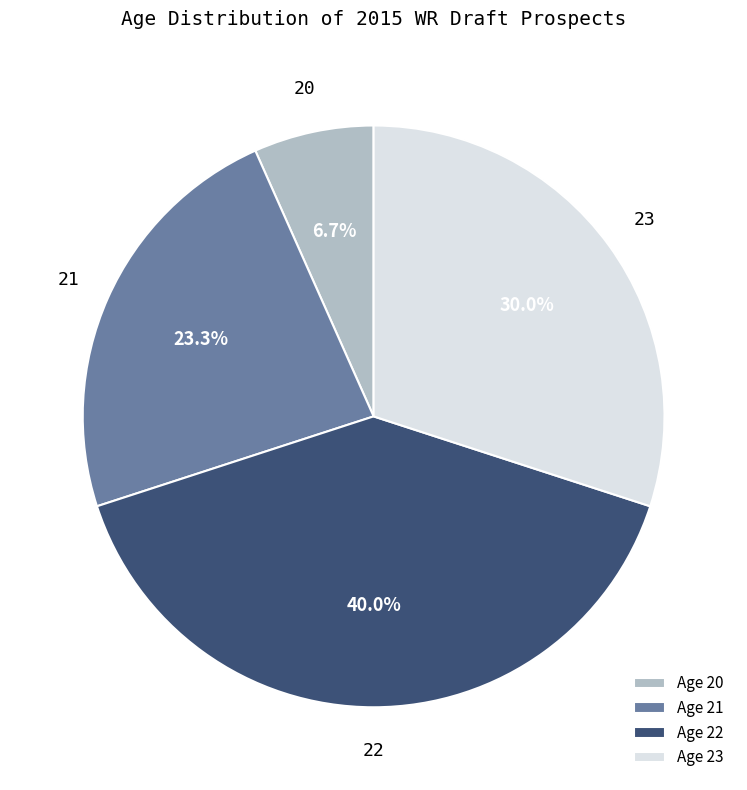

To the nearest percent, what is the average slice percentage?

25%